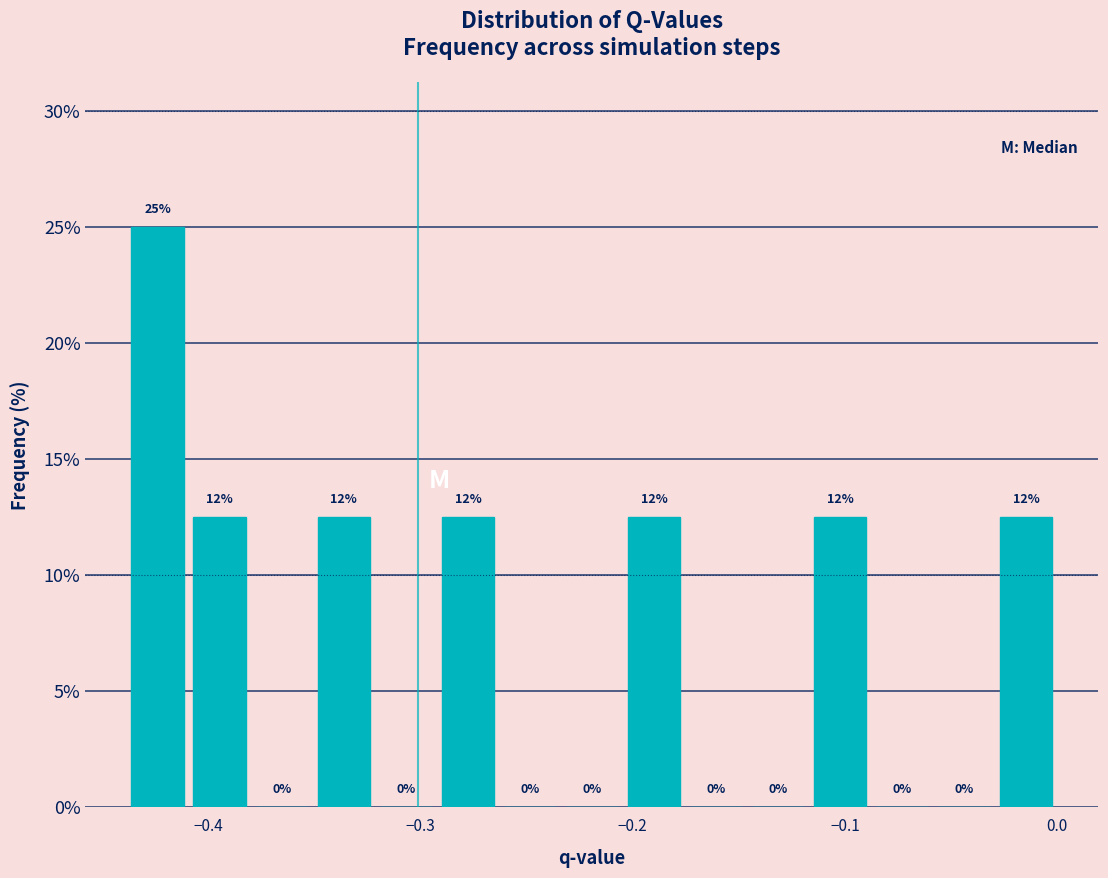

Read against the x-axis, roughly where is the centre of the tallest bar?

-0.42